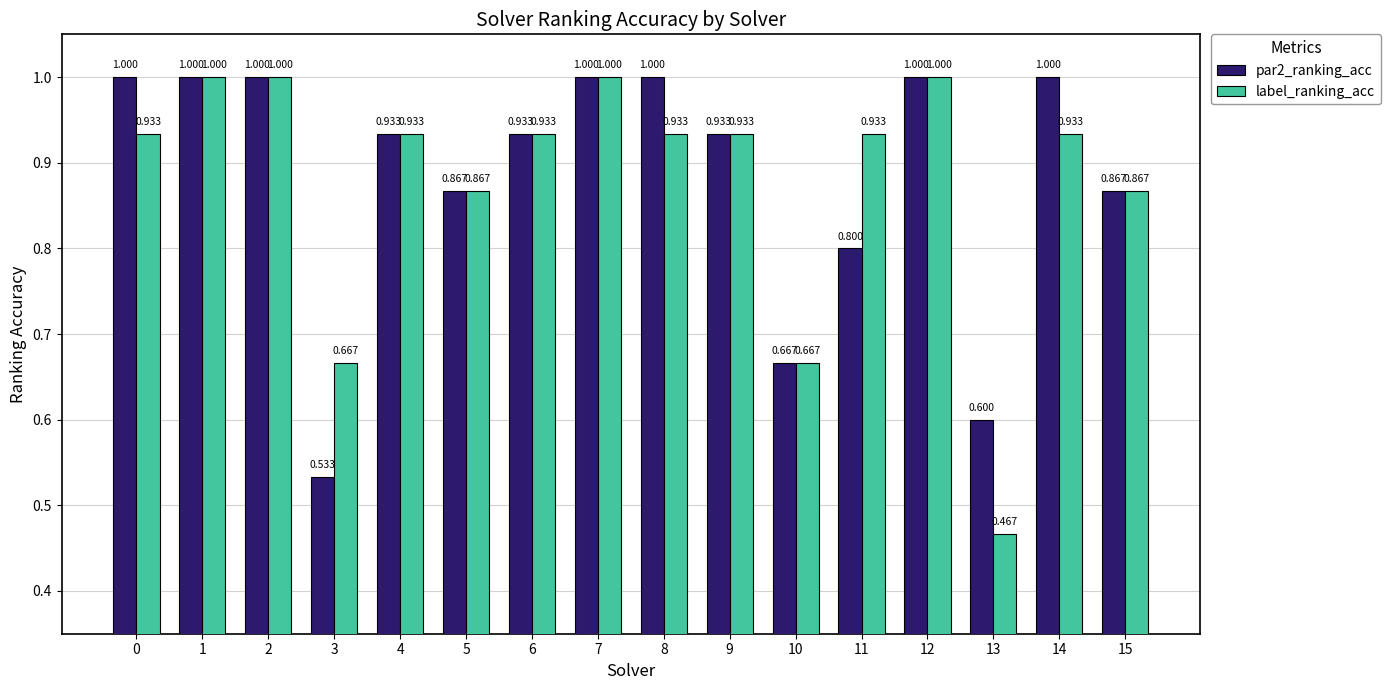

What are all the series names shown in the legend?

par2_ranking_acc, label_ranking_acc